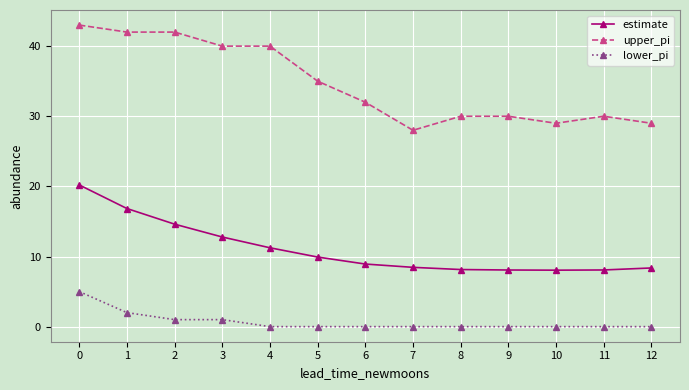

What are all the series names shown in the legend?

estimate, upper_pi, lower_pi